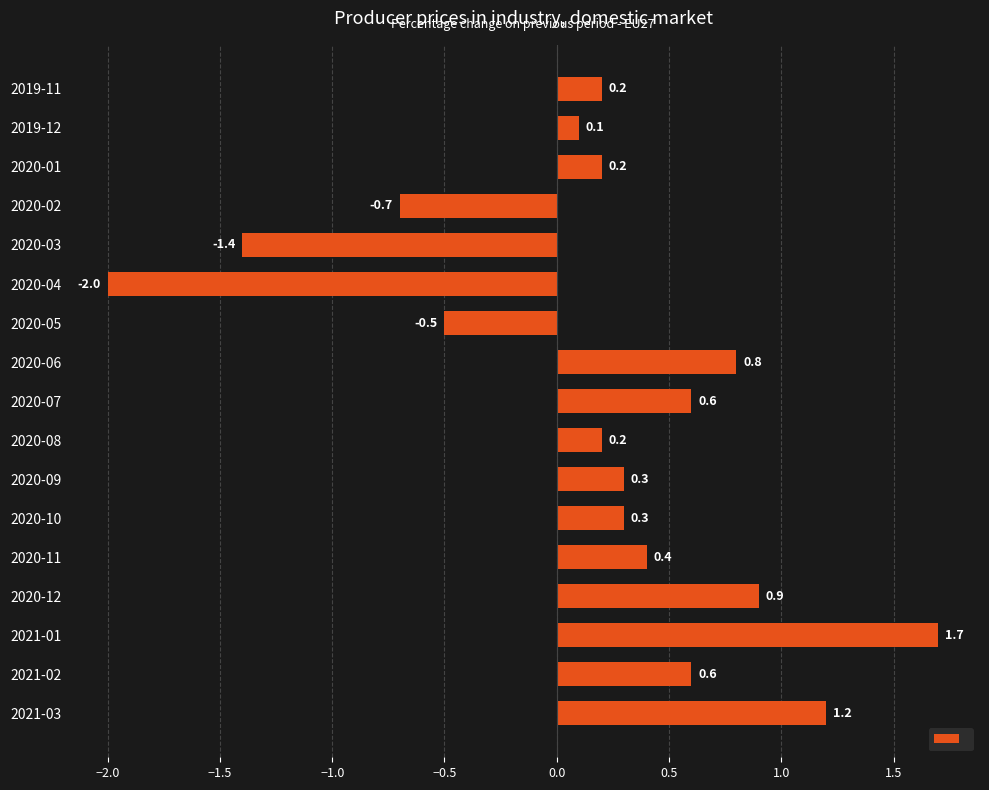

Between 2021-01 and 2020-08, which is larger?

2021-01